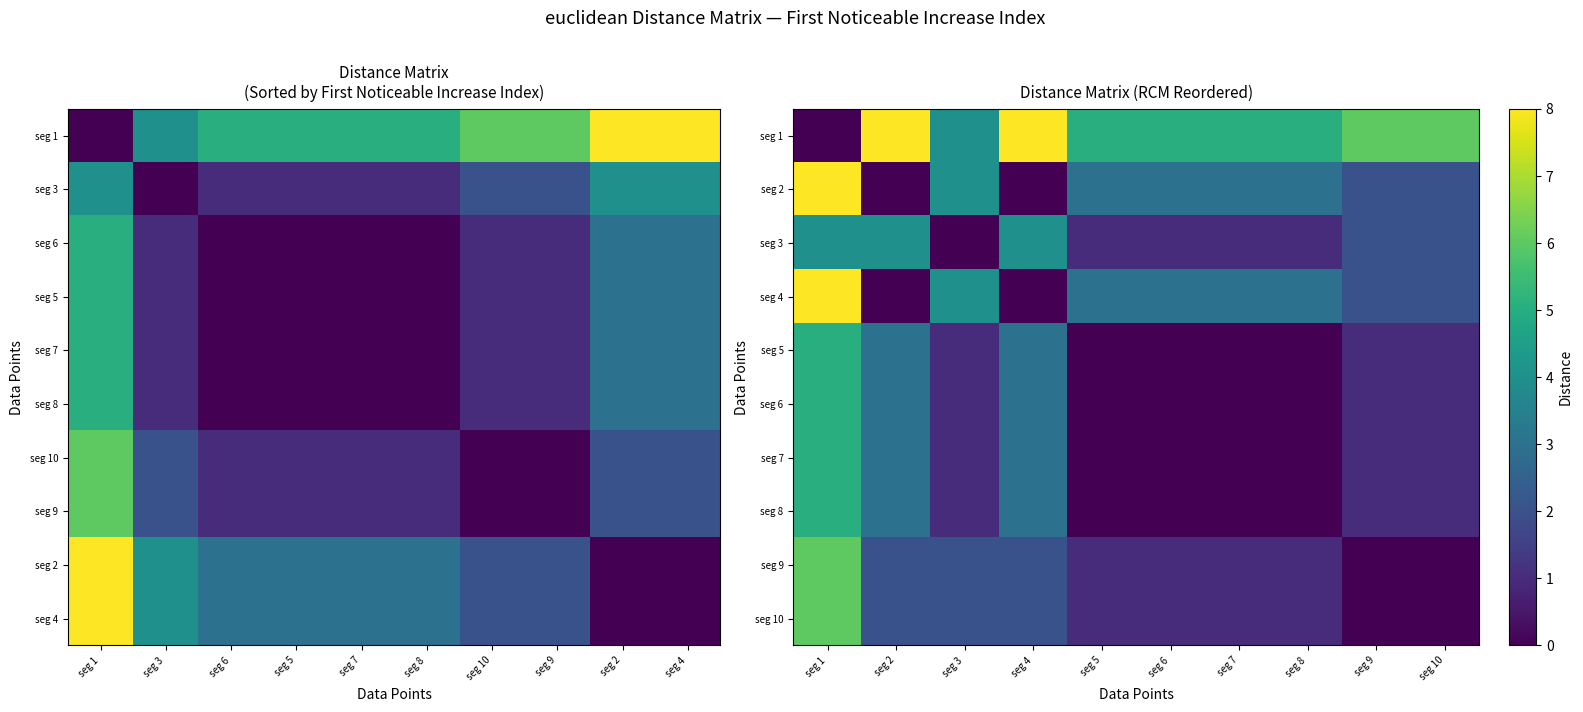

What is the total value across all series at seg 1?

52